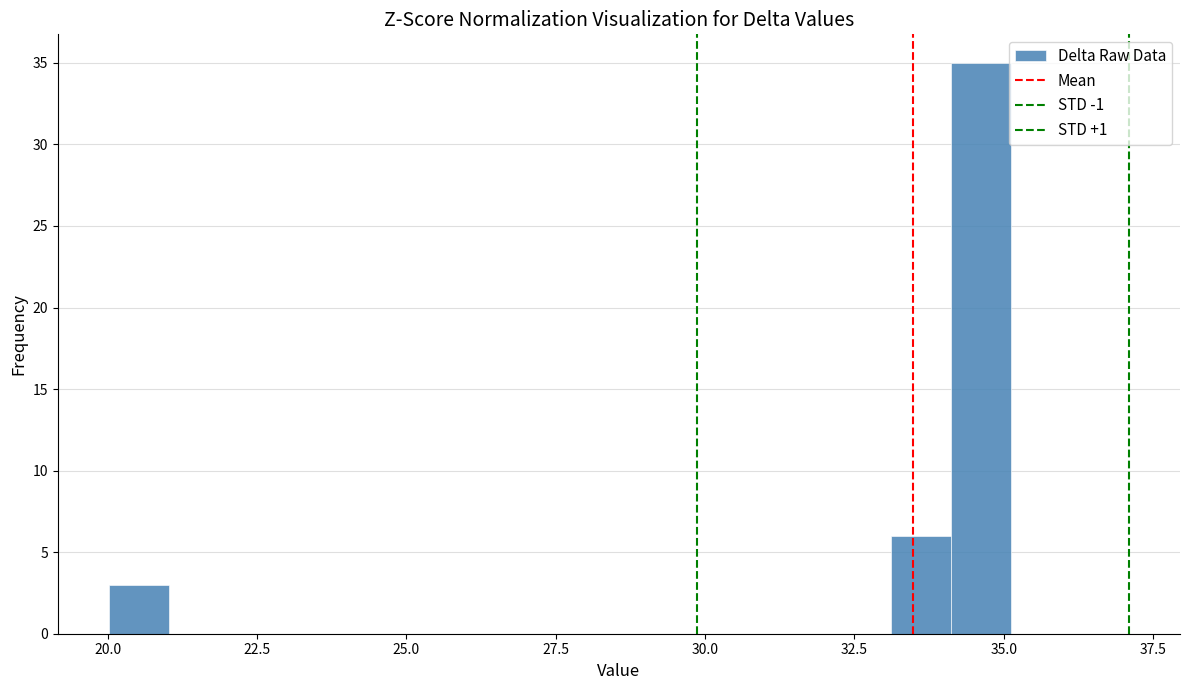

Read against the x-axis, roughly where is the centre of the tallest bar?

34.5